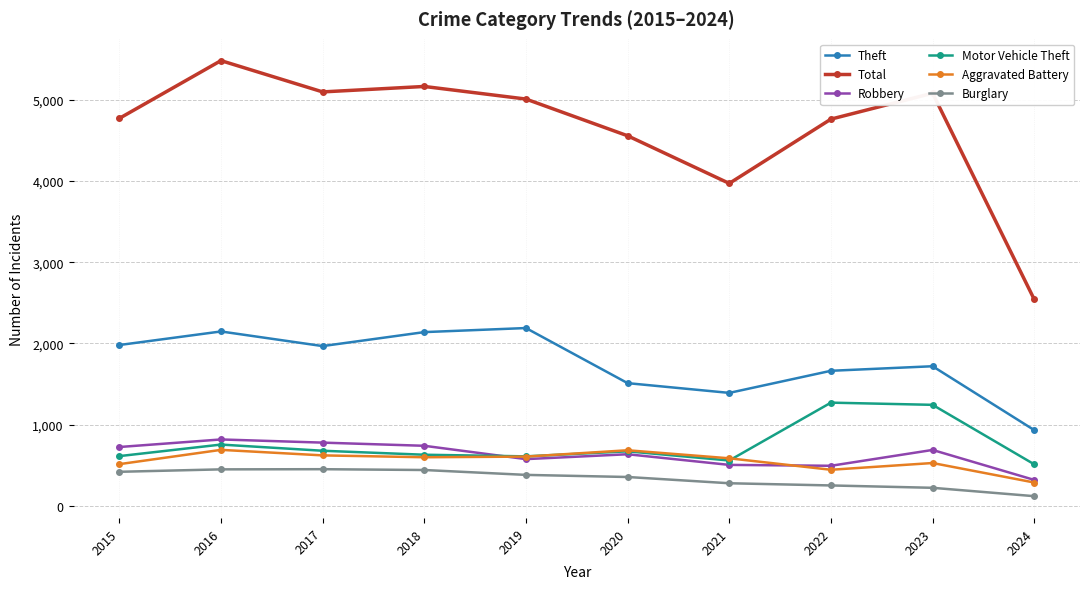

True or false: Total and Motor Vehicle Theft cross at least once.

False